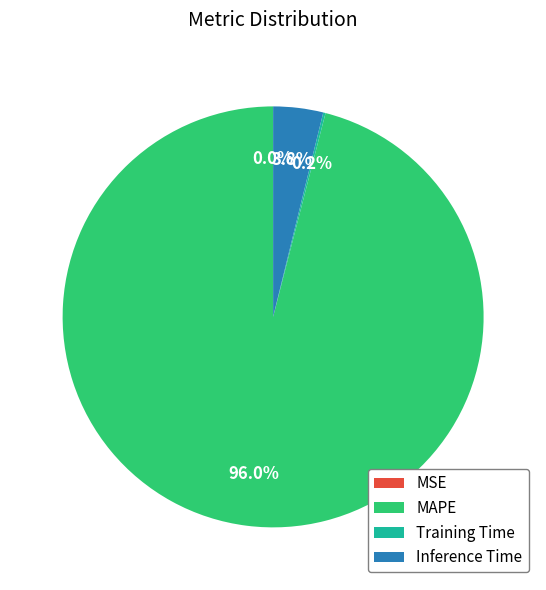

Which slice is the largest?

MAPE